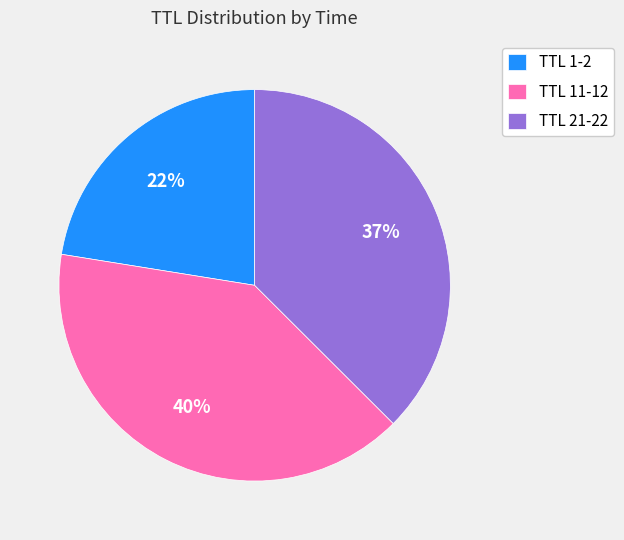

Between TTL 11-12 and TTL 1-2, which is larger?

TTL 11-12